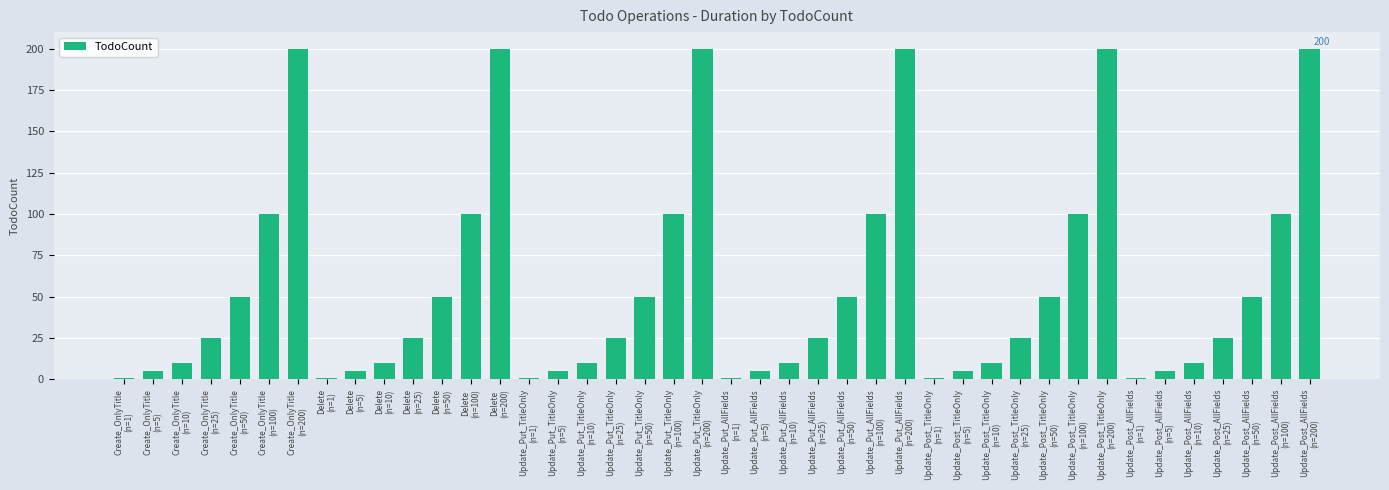

What is the value of the 42nd bar from the left?

200